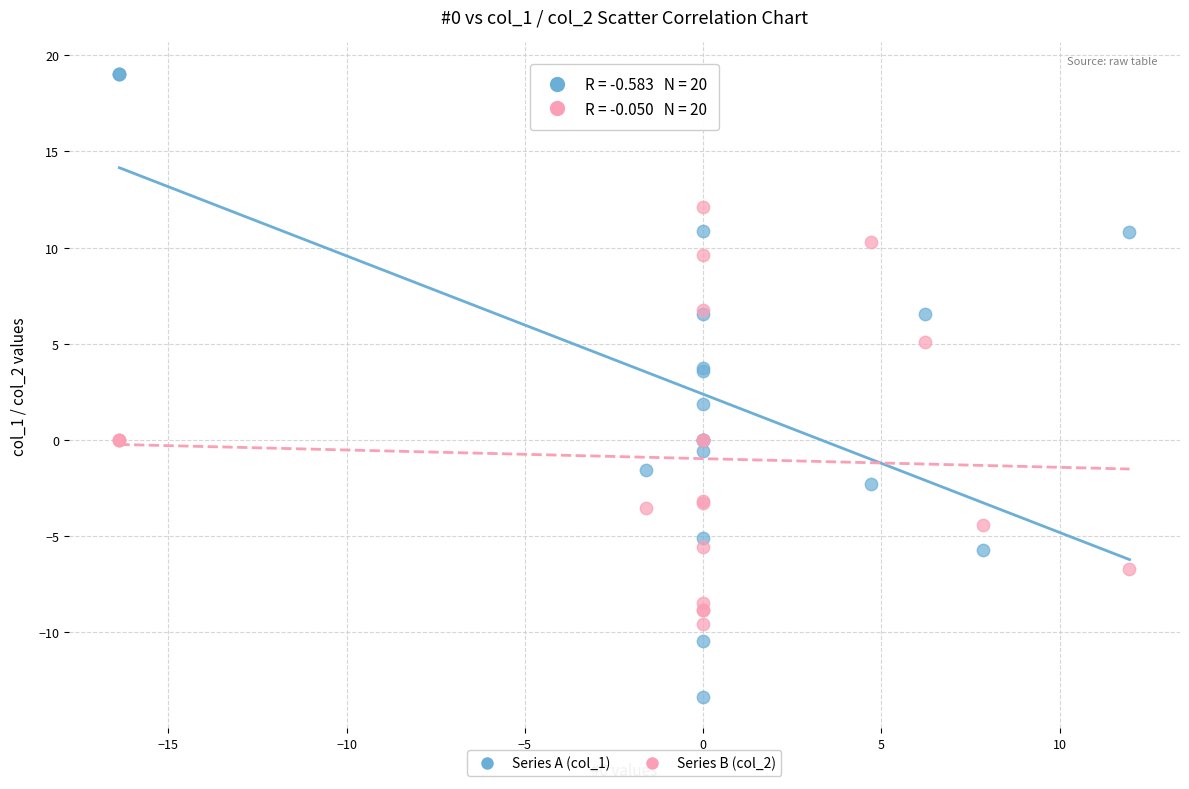

Which series reaches the maximum Y coordinate?

Series A (col_1)